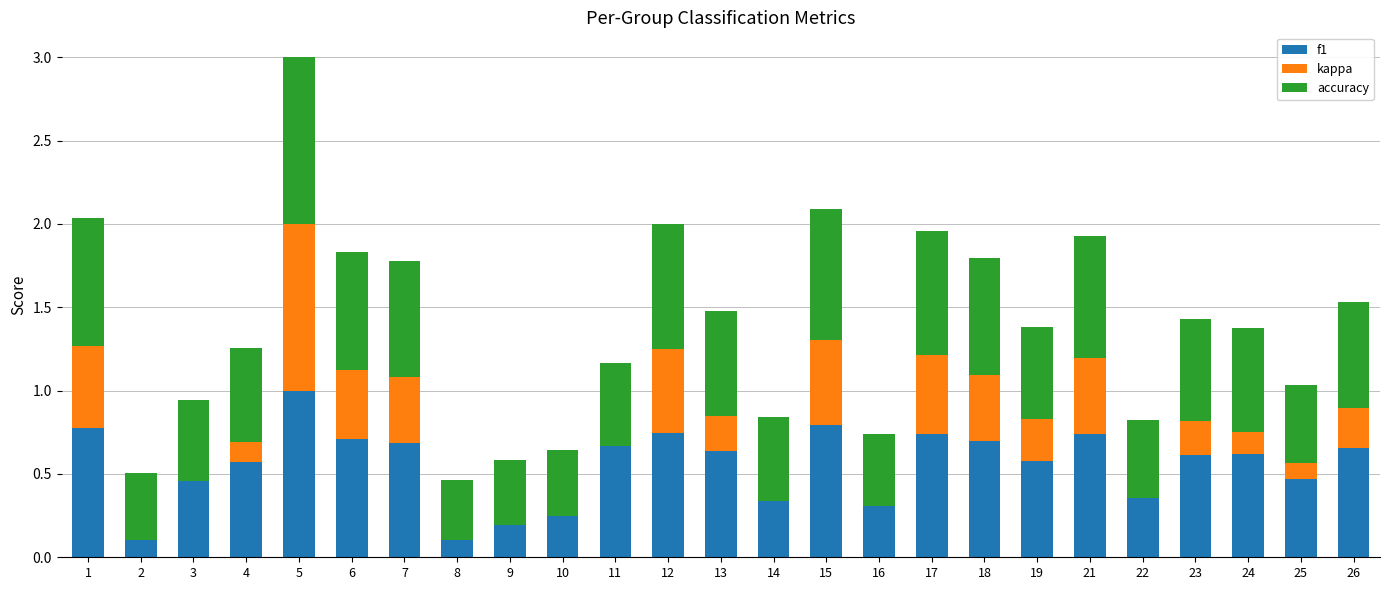

What are all the series names shown in the legend?

f1, kappa, accuracy